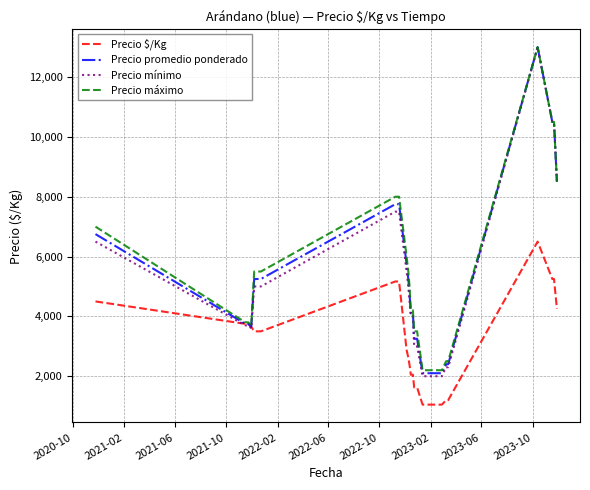

What are all the series names shown in the legend?

Precio $/Kg, Precio promedio ponderado, Precio mínimo, Precio máximo